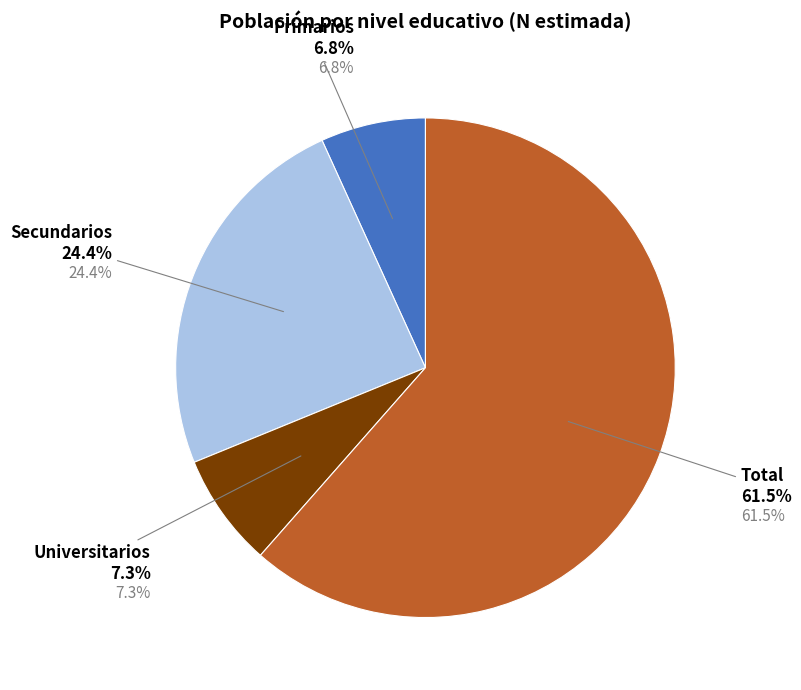

Do Primarios and Secundarios together represent more than half of the pie?

No